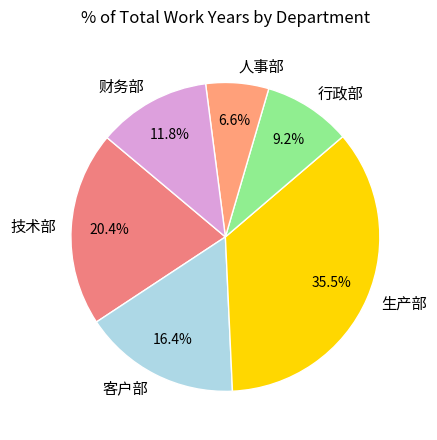

To the nearest percent, what is the average slice percentage?

17%